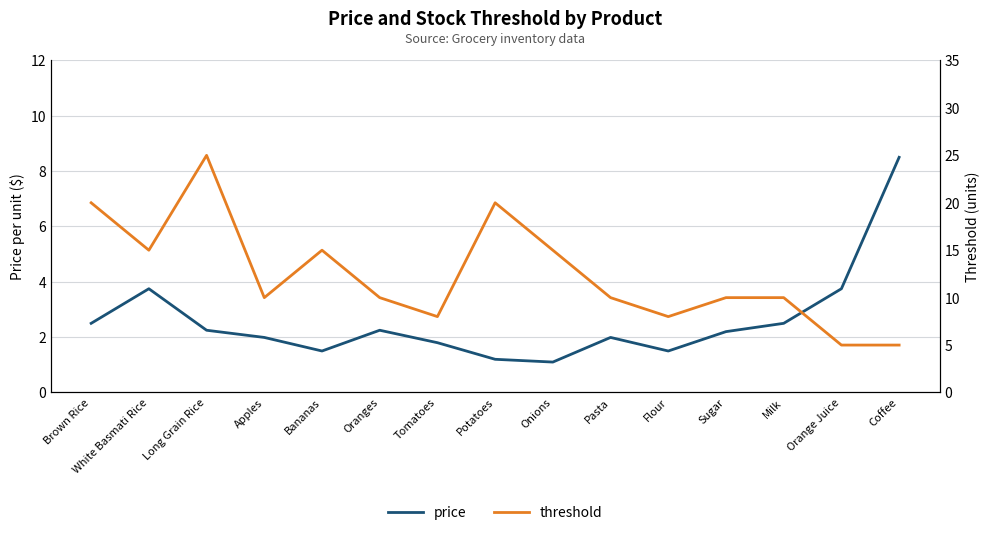

The price series shows 3.8 at White Basmati Rice. True or false?

True